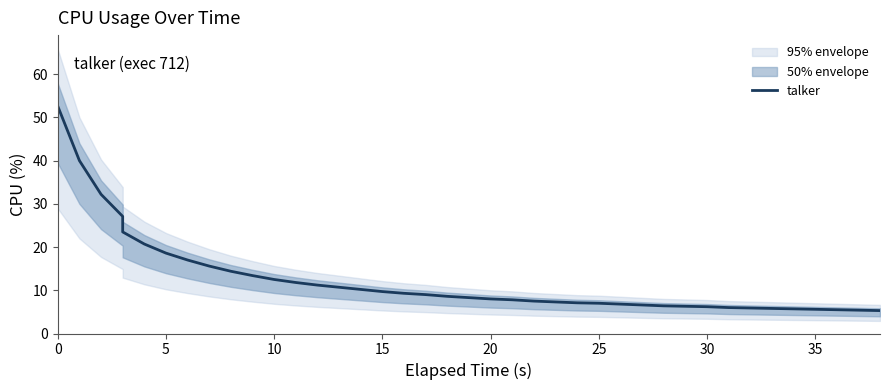

What is the value of the 17th point from the left?

9.7